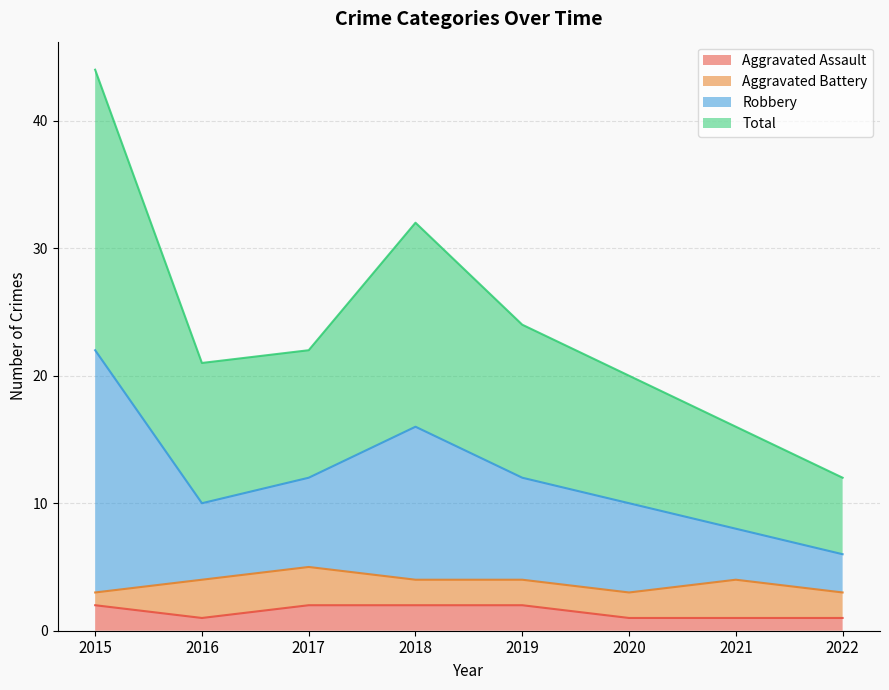

Is the value of Aggravated Assault at 2017 greater than the value of Robbery at 2016?

No